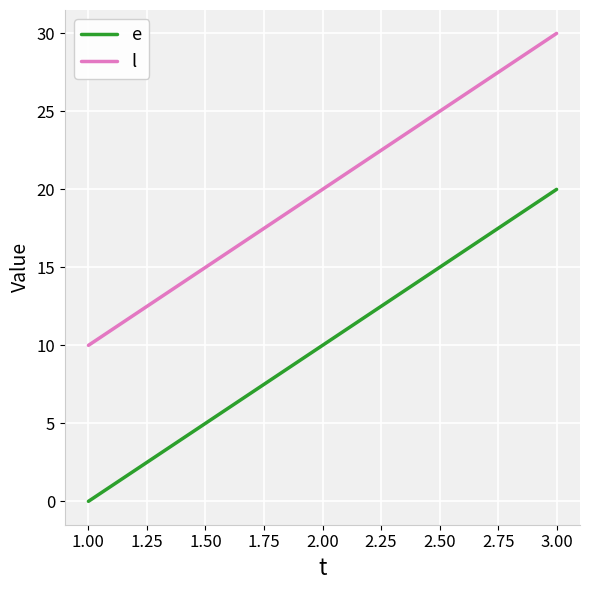

What is the difference between the second highest and minimum values in the e series?

10